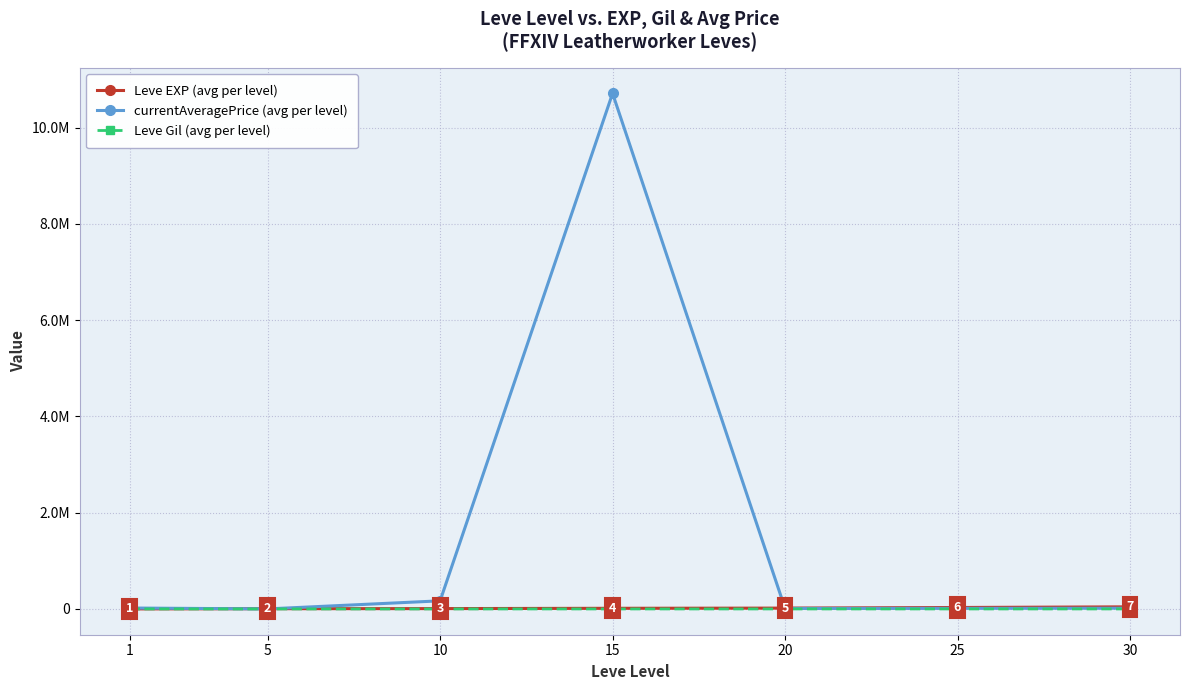

True or false: Leve EXP (avg per level) has more than 0 points higher than both neighbors.

False